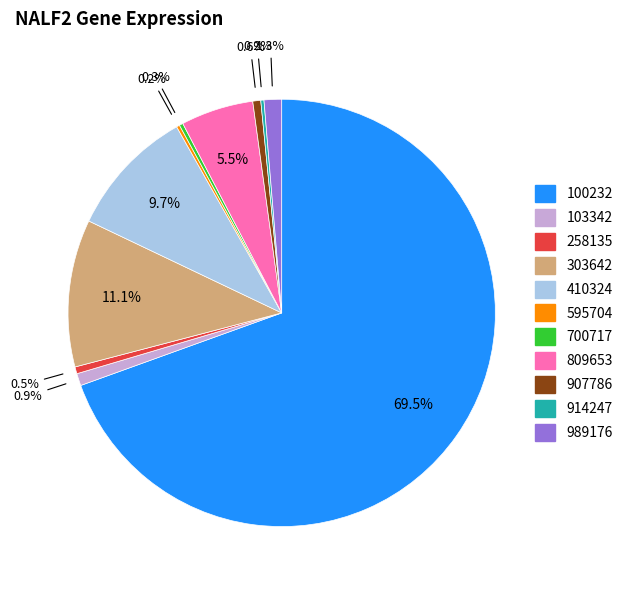

How much of the chart is everything except 700717?

99.7%